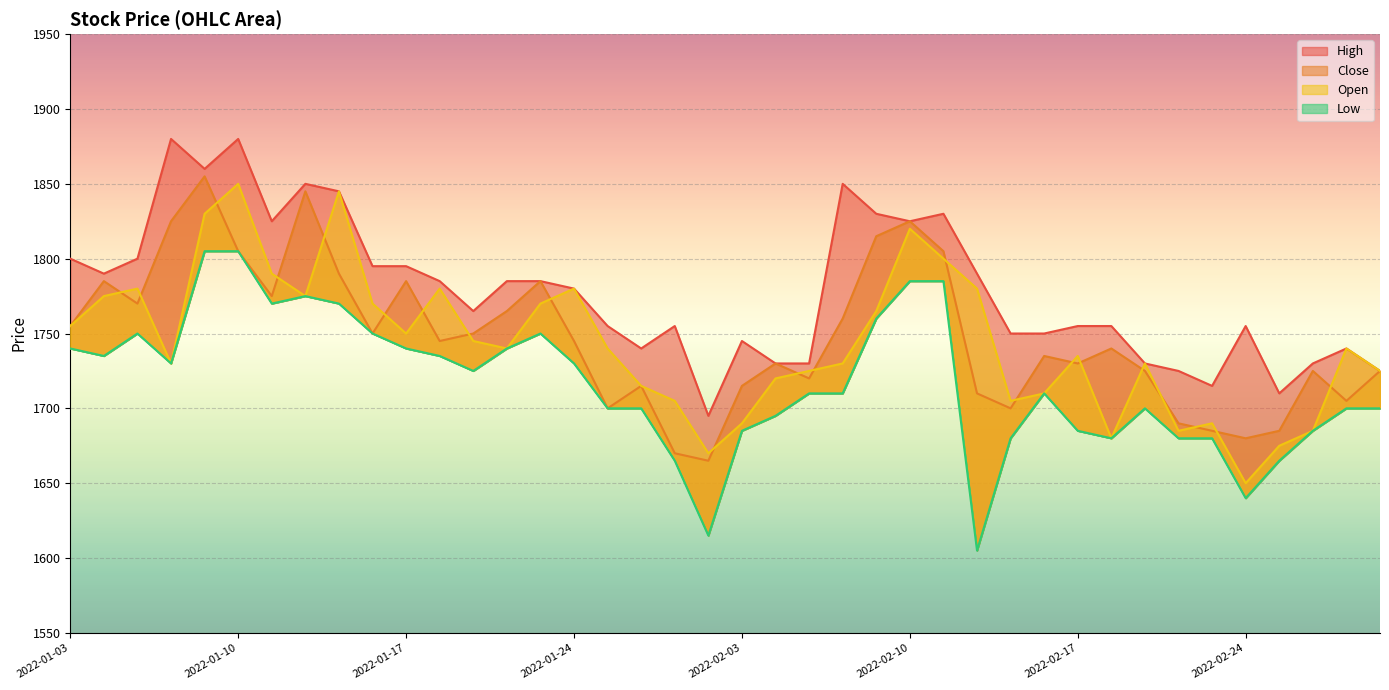

How many values in the Close series are below 1745?

20